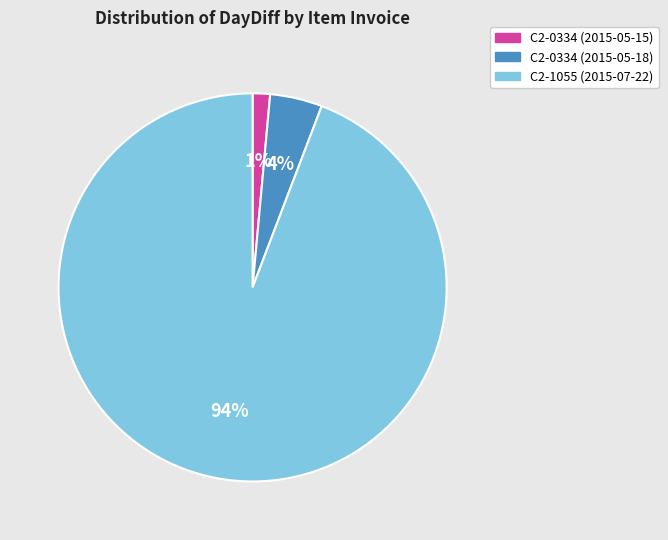

Do C2-0334 (2015-05-15) and C2-1055 (2015-07-22) together represent more than half of the pie?

Yes